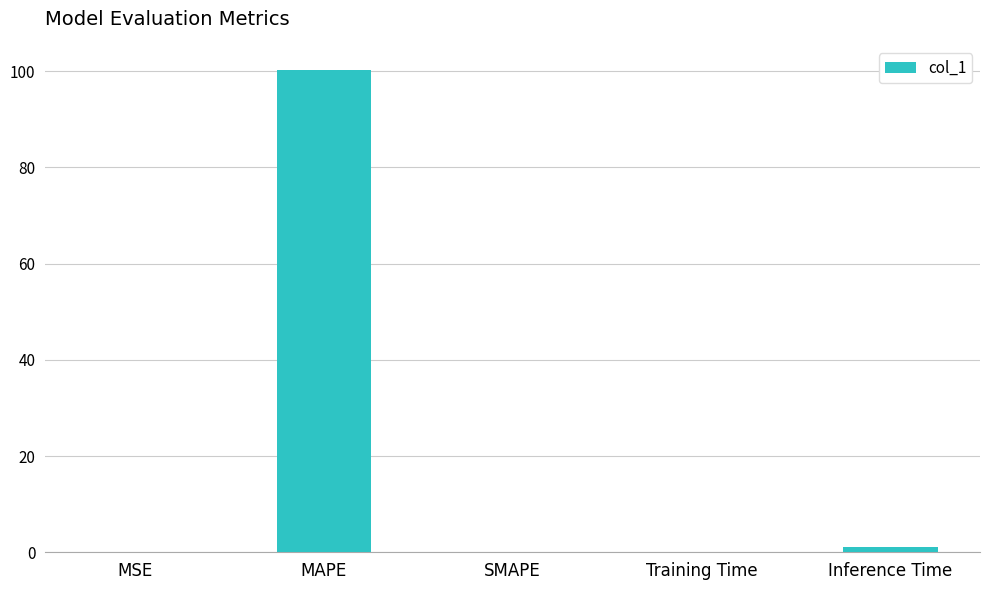

The chart shows a value of 178.5 at MAPE. True or false?

False